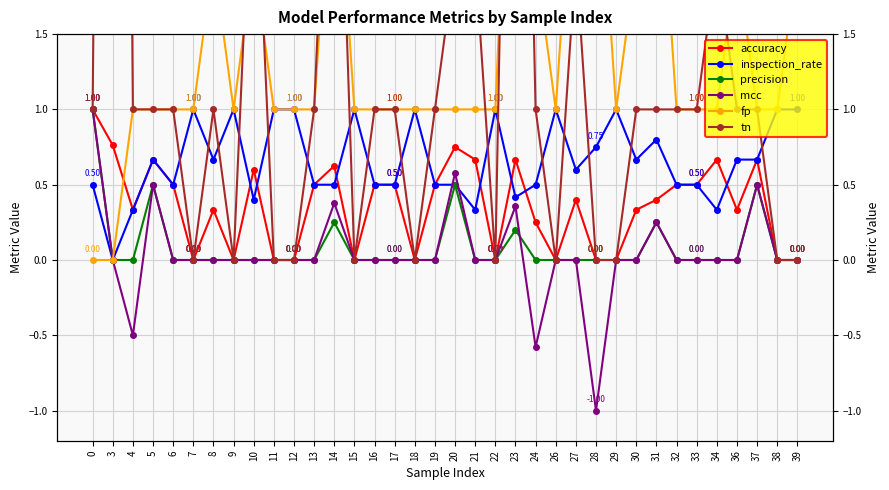

How many lines are shown in the chart?

6